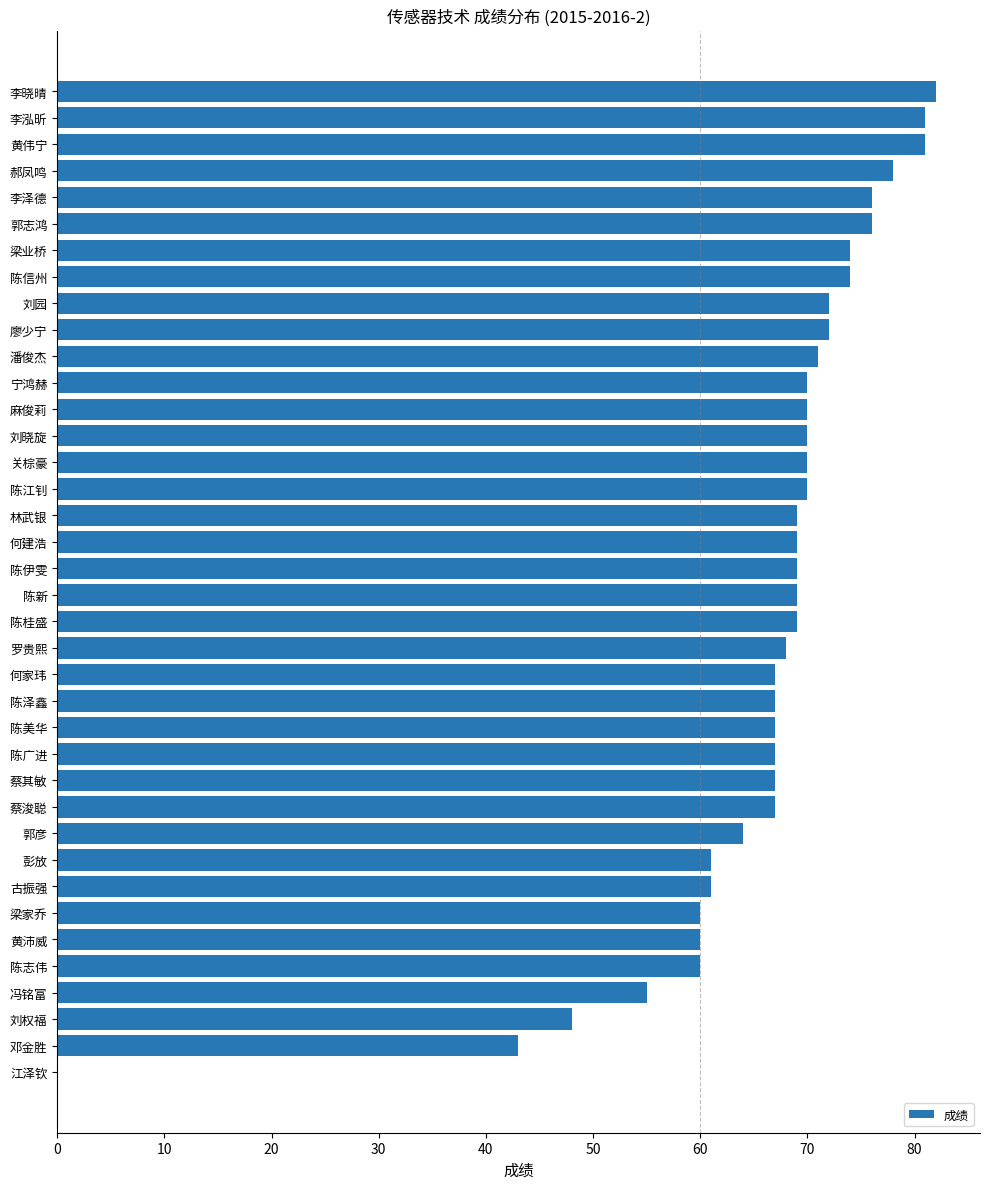

What is the ratio of the value at 陈桂盛 to the value at 蔡浚聪?

1.0